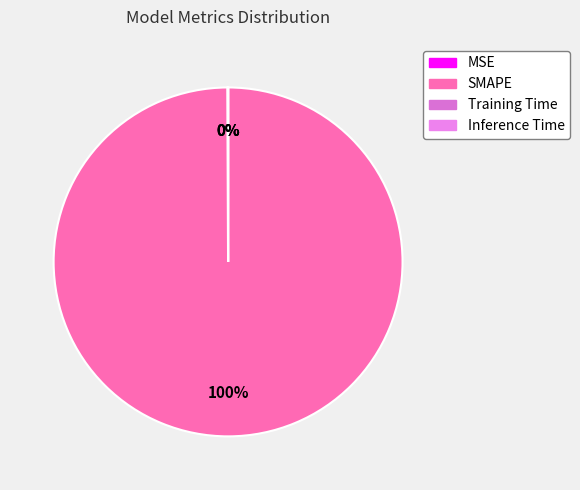

Is it true that Inference Time is 1% of the pie?

False